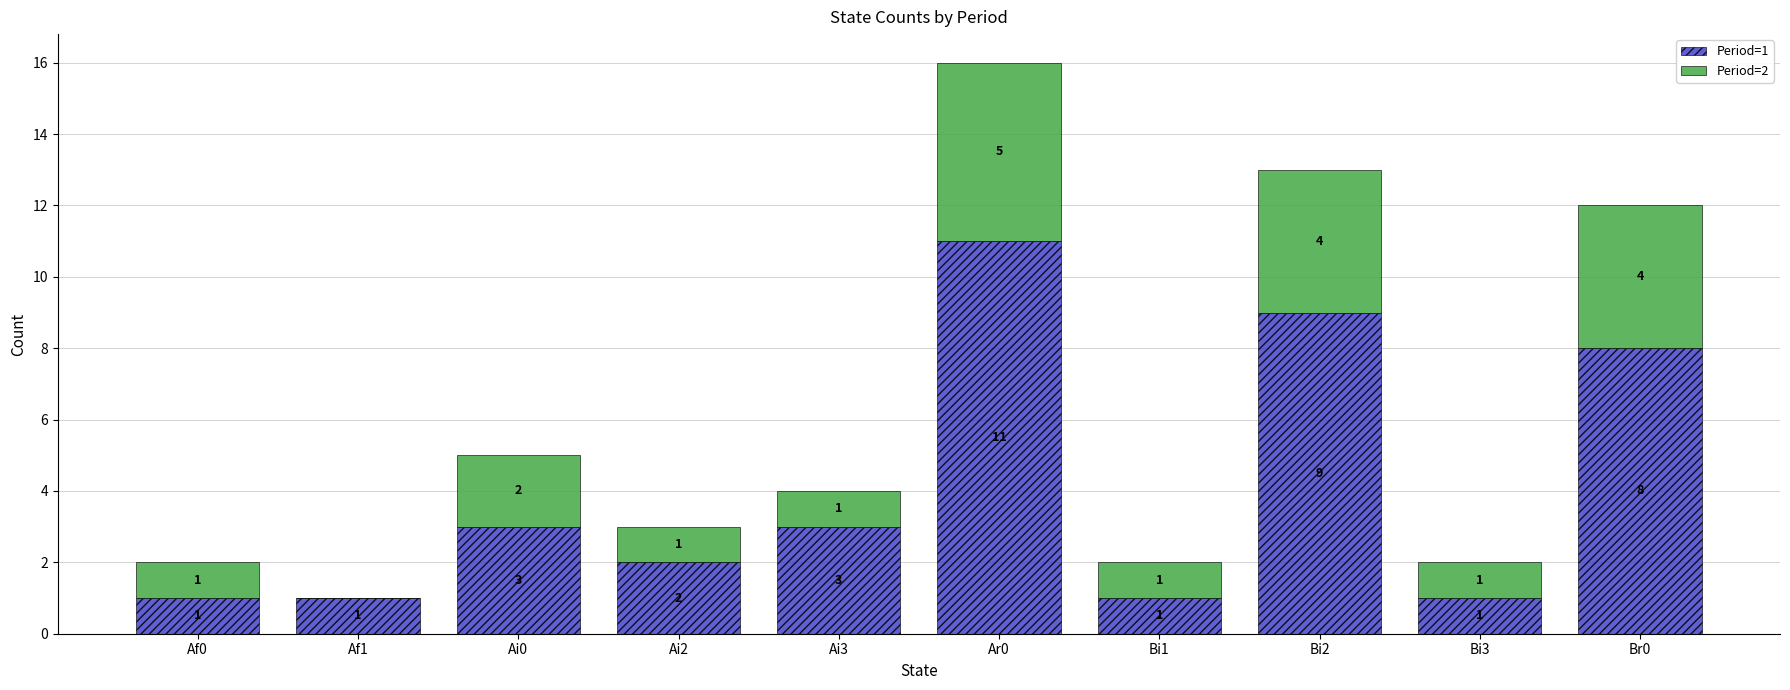

At which category is the sum across all series the highest?

Ar0